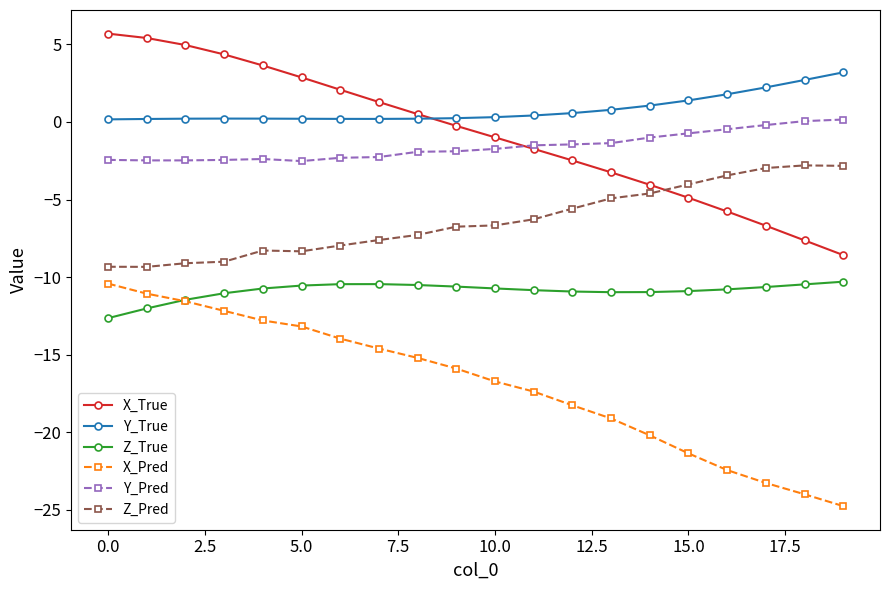

What is the maximum value for Y_True?

3.2